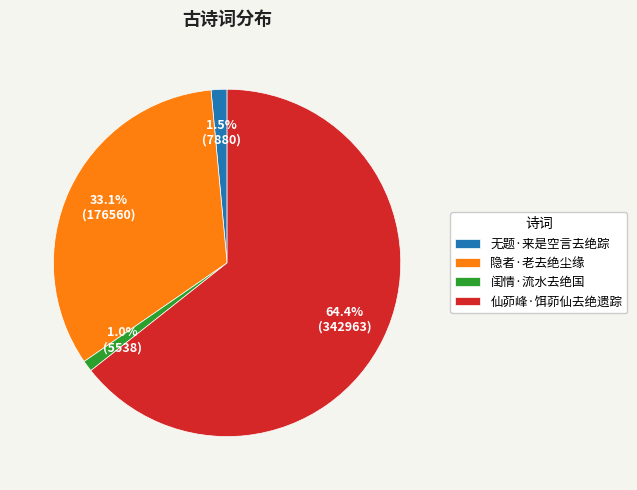

What percentage is NOT represented by 隐者·老去绝尘缘?

66.9%